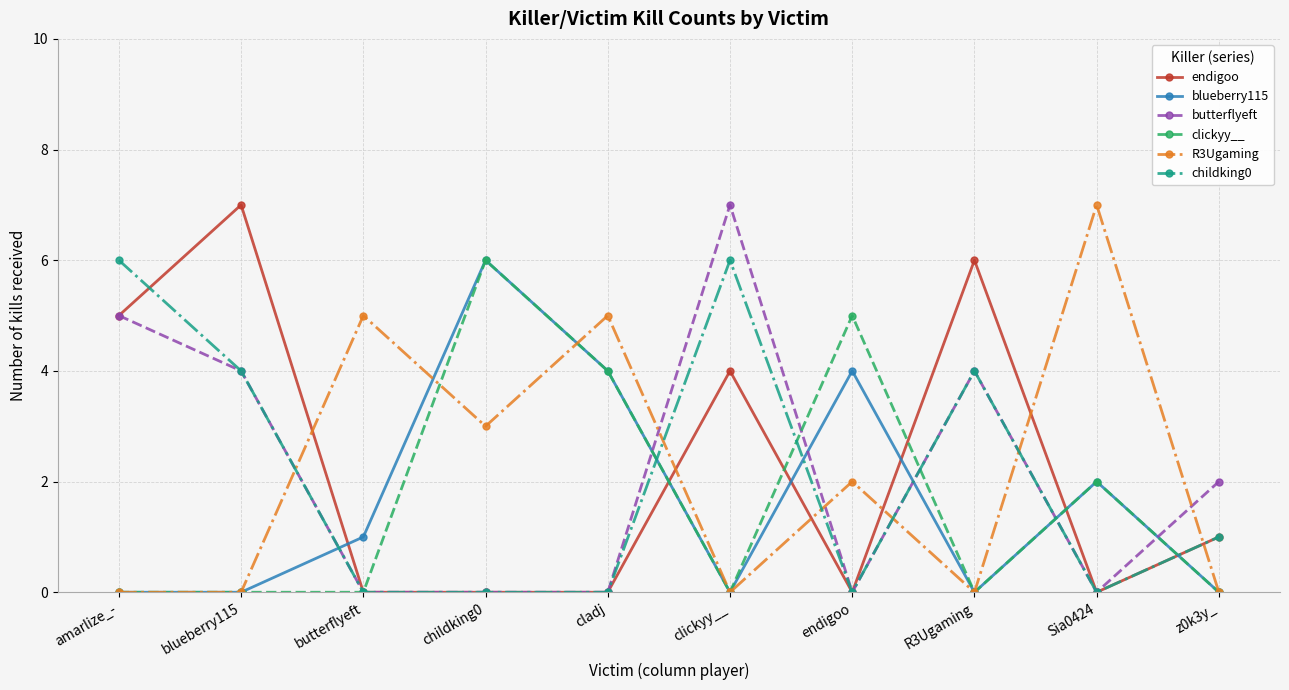

True or false: childking0 and blueberry115 intersect in this chart.

True